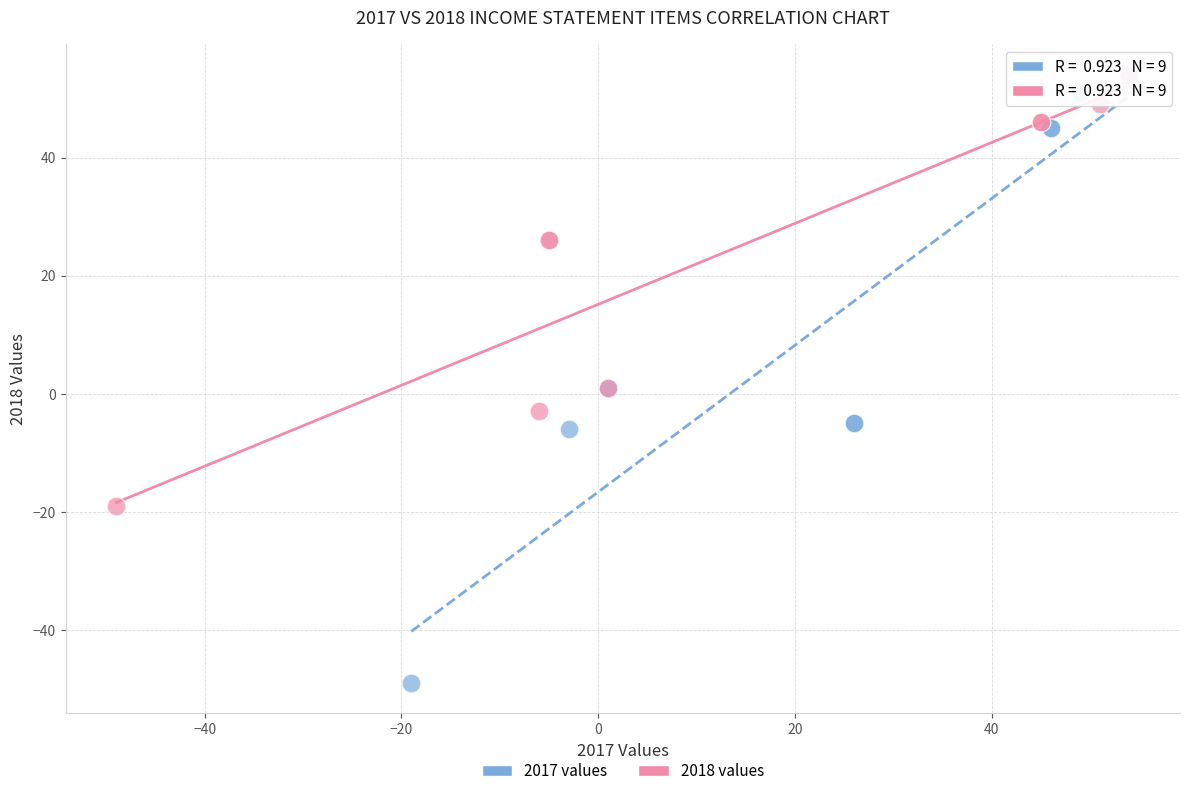

Which series contains the lowest Y value?

2017 values